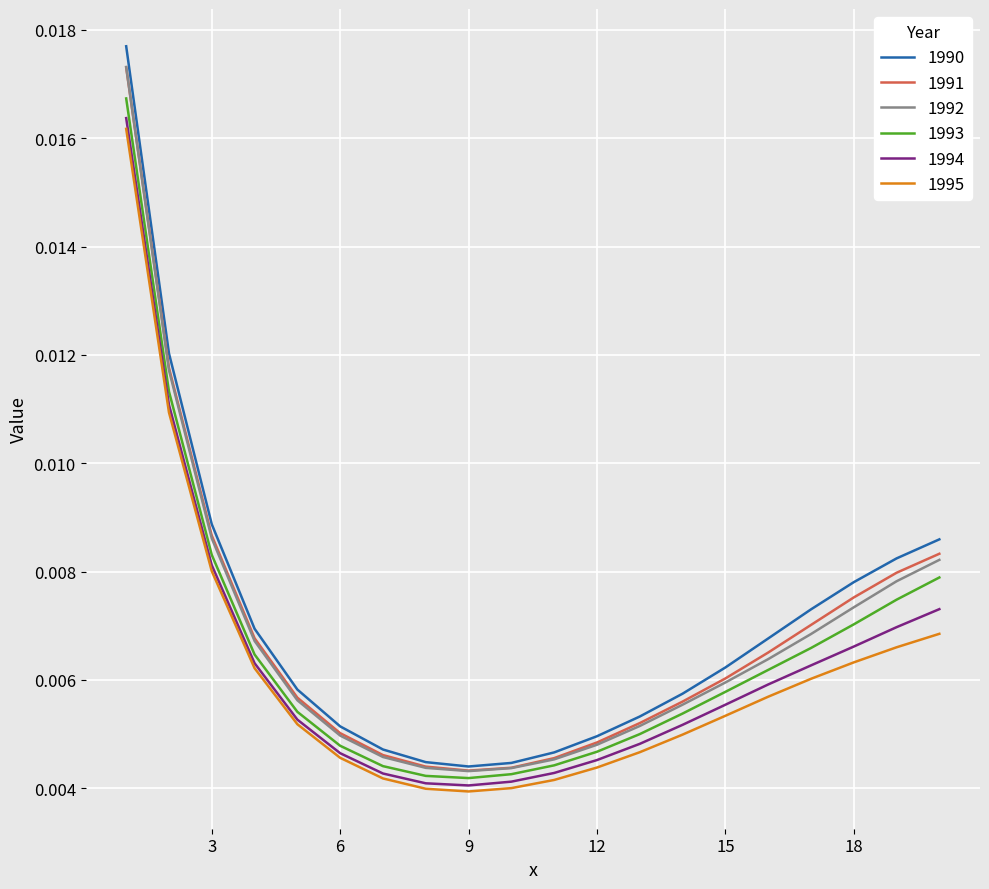

Which series has the largest range (max minus min)?

1990